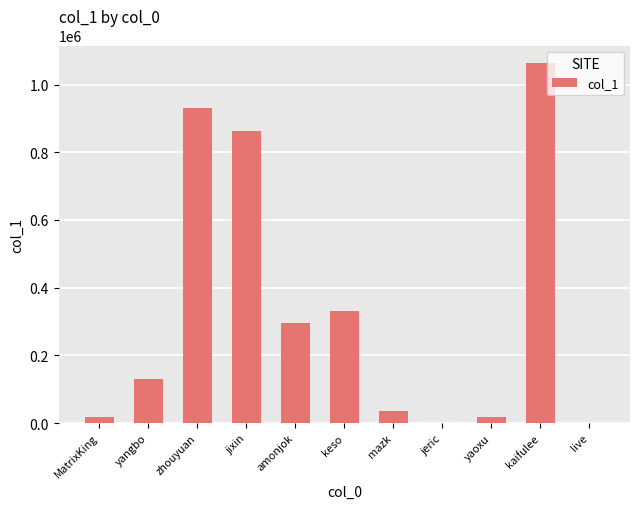

What is the maximum value shown in the chart?

1062169